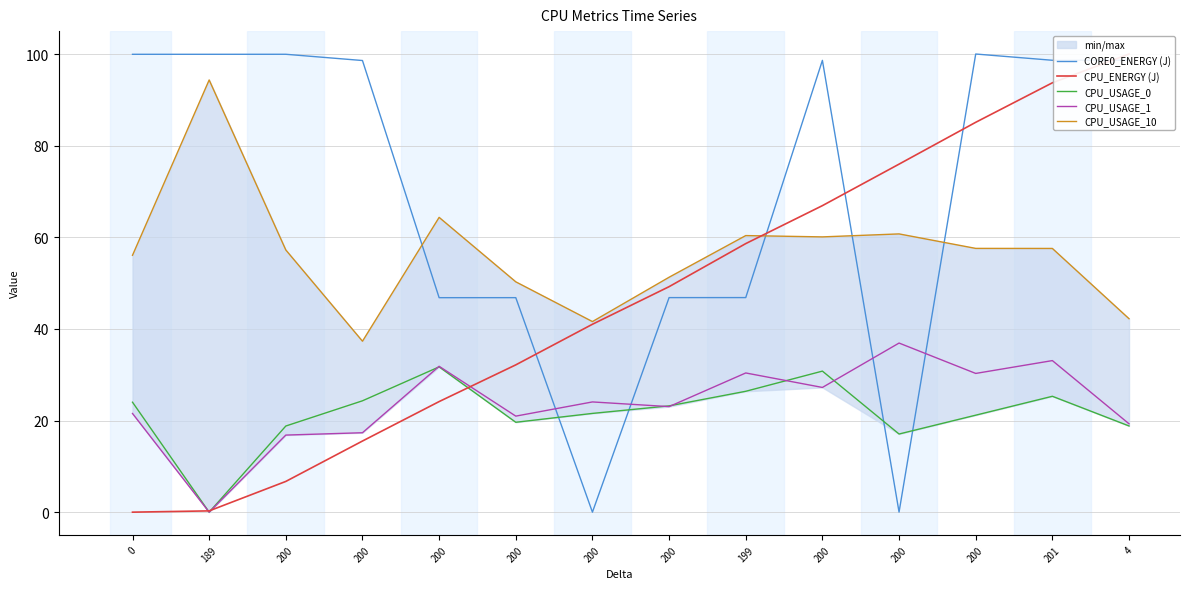

True or false: CPU_USAGE_10 has more than 2 interior local peaks.

True